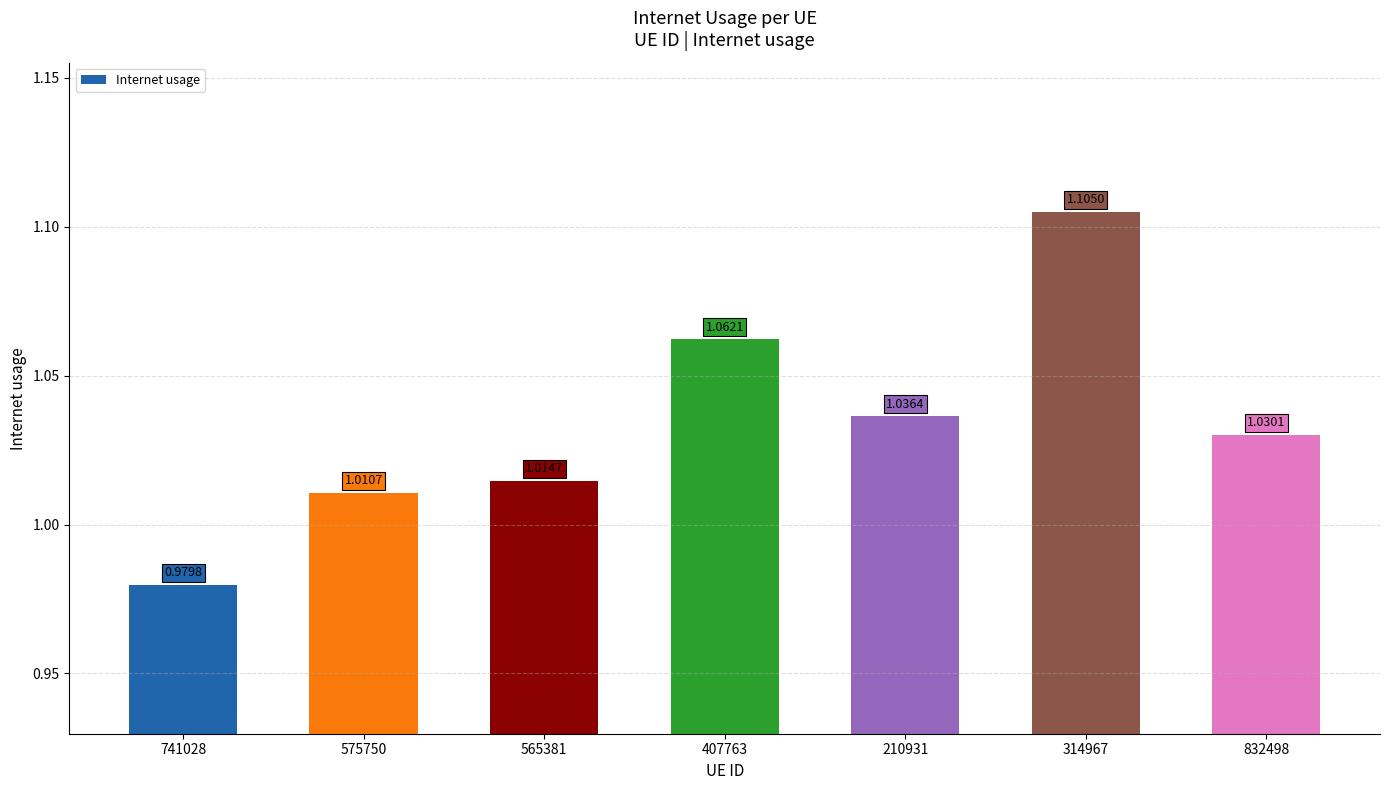

Rank the categories by value from lowest to highest.

741028, 575750, 565381, 832498, 210931, 407763, 314967